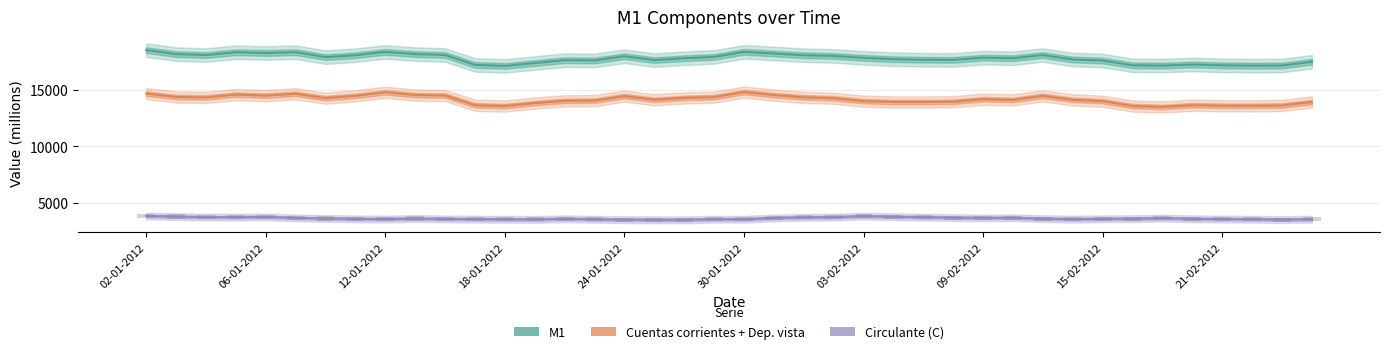

Is the value of M1 at 26 greater than the value of Circulante (C) at 25?

Yes